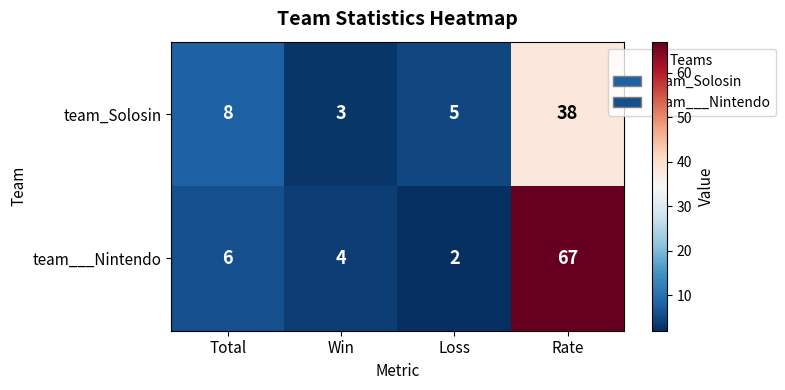

List the series in order of their peak value, highest first.

team___Nintendo, team_Solosin